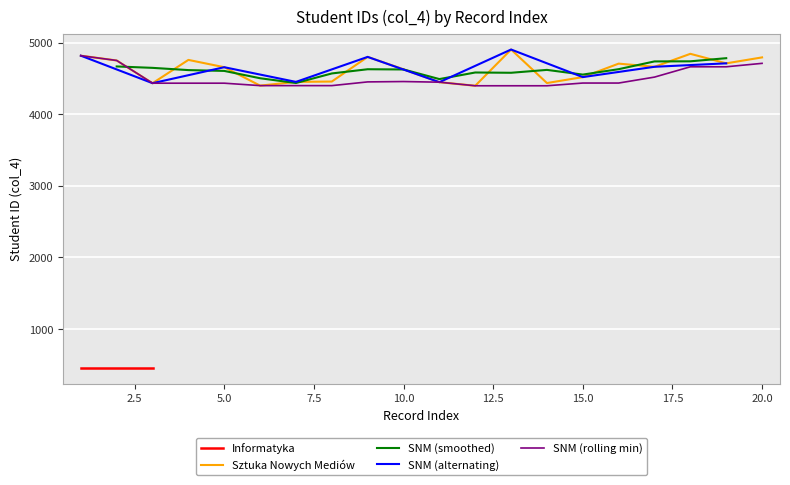

What is the highest value of the Sztuka Nowych Mediów series?

4902